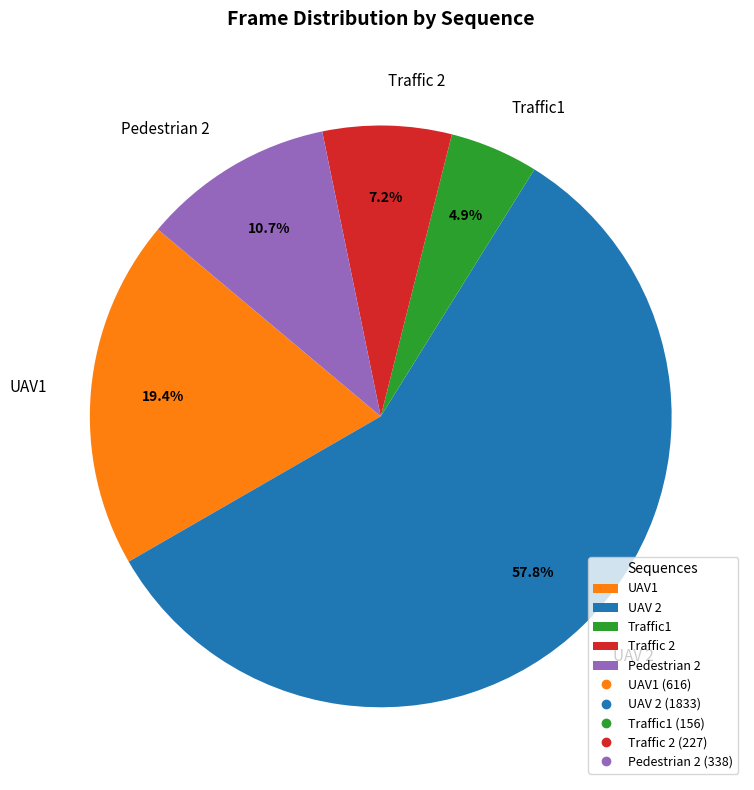

Which slice is the smallest?

Traffic1